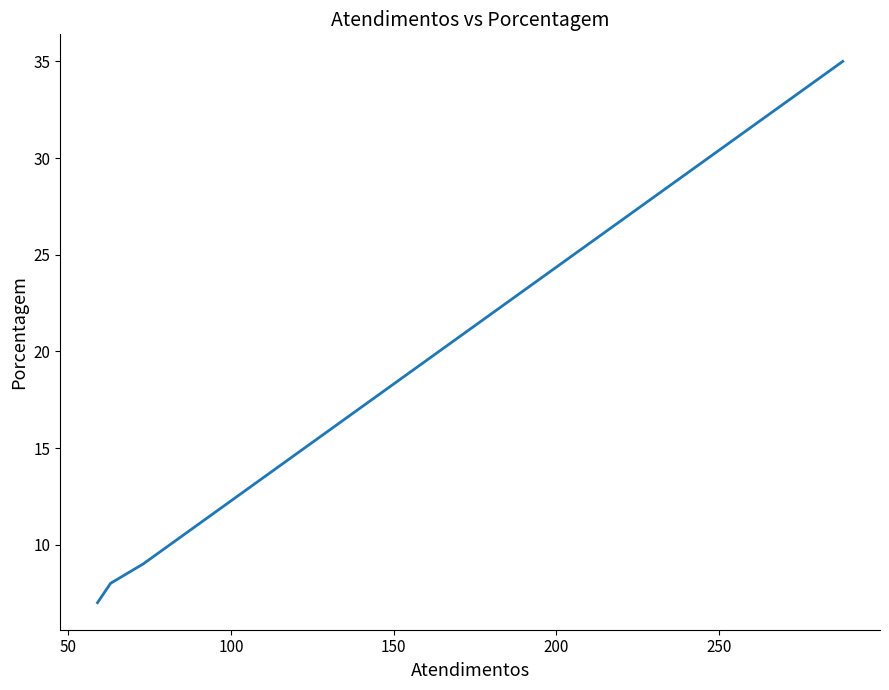

How many lines are shown in the chart?

1